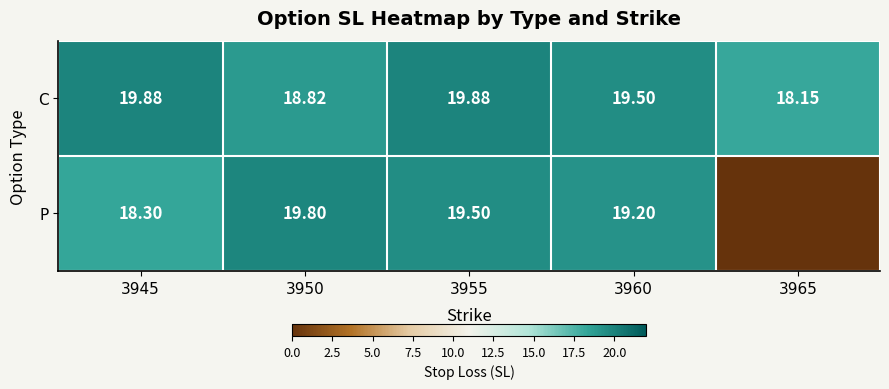

At which label does C reach its minimum?

3965